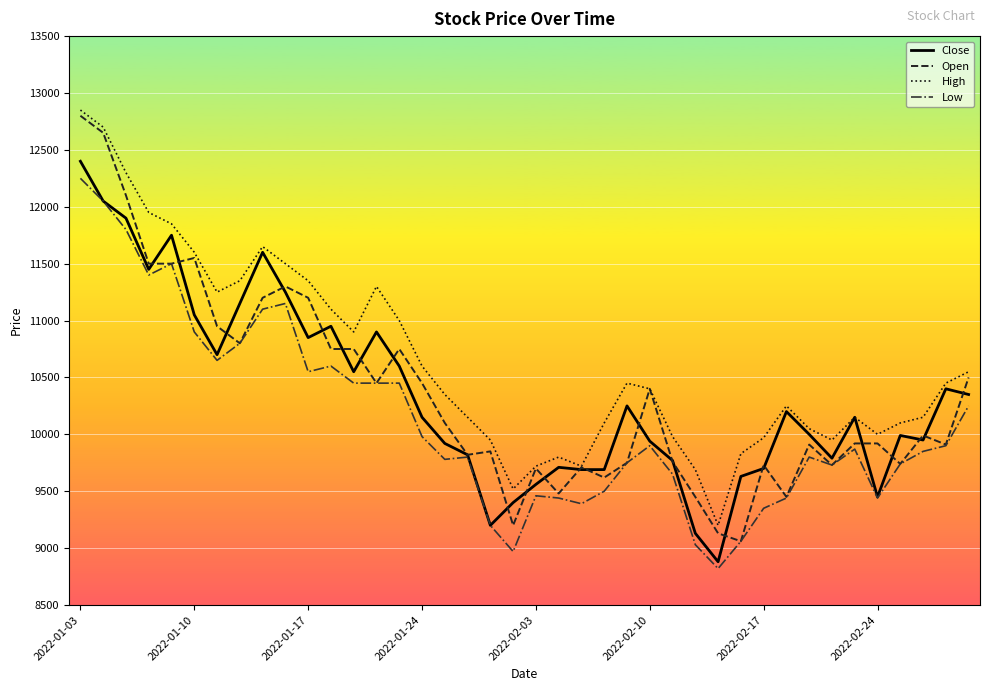

Which series has the largest range (max minus min)?

Open